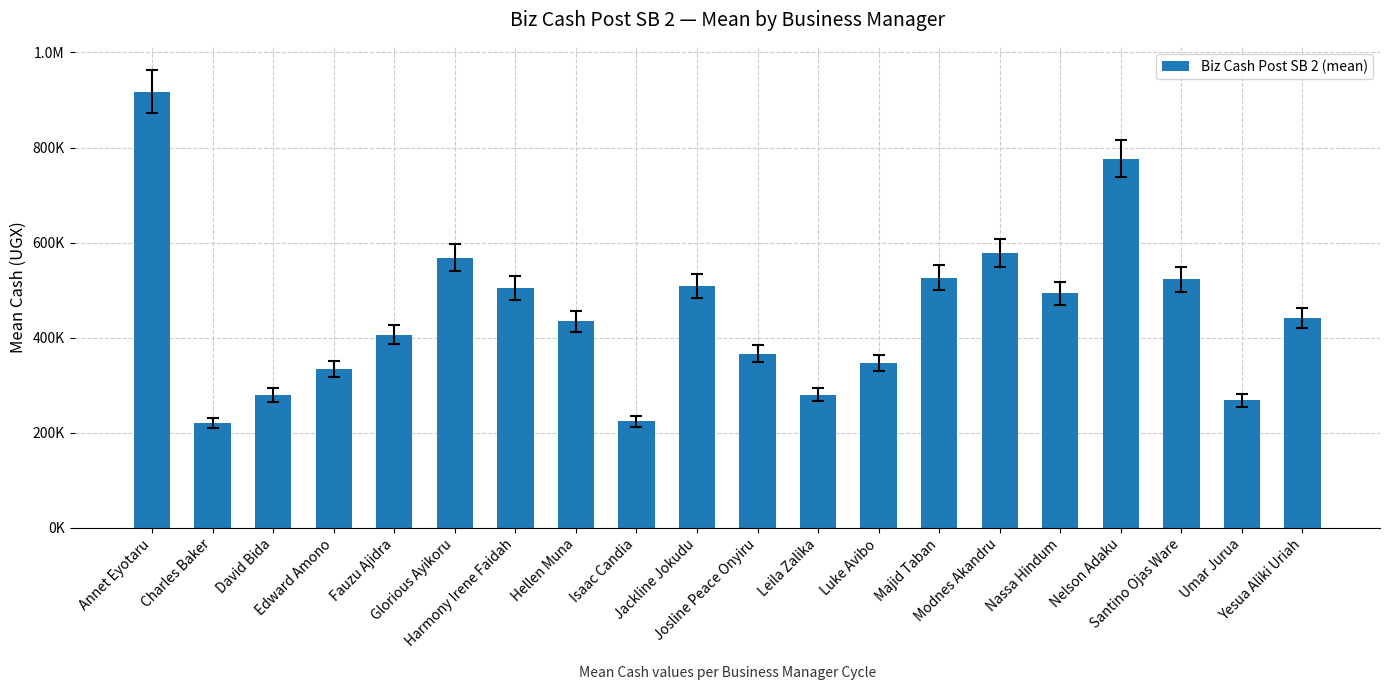

Does the chart contain stacked bars?

No